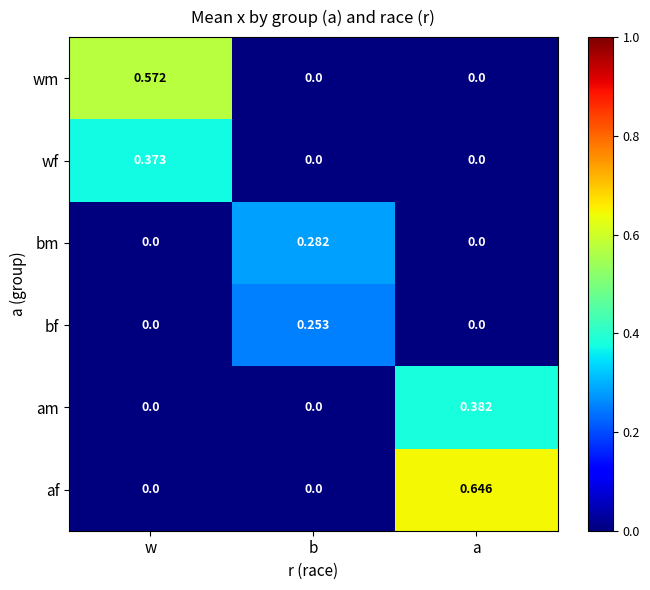

Rank the series by their maximum value, from lowest to highest.

bf, bm, wf, am, wm, af